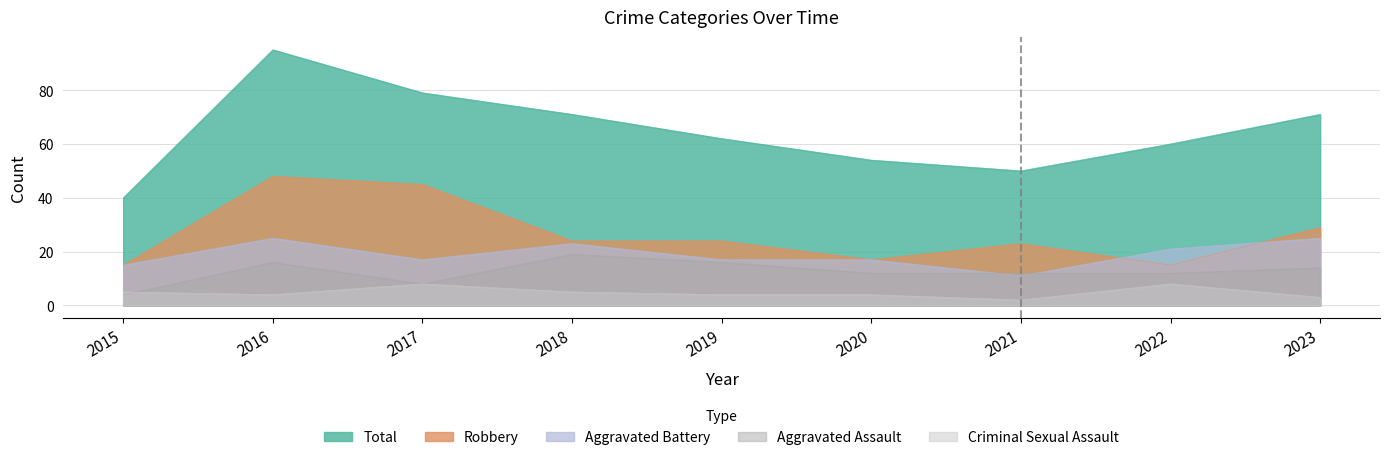

What value does the Total series have at 2020, to the nearest 10?

50